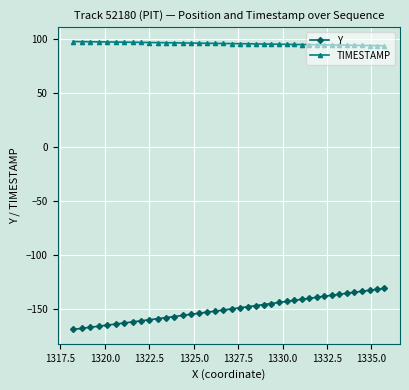

List the series in order of their peak value, lowest first.

Y, TIMESTAMP